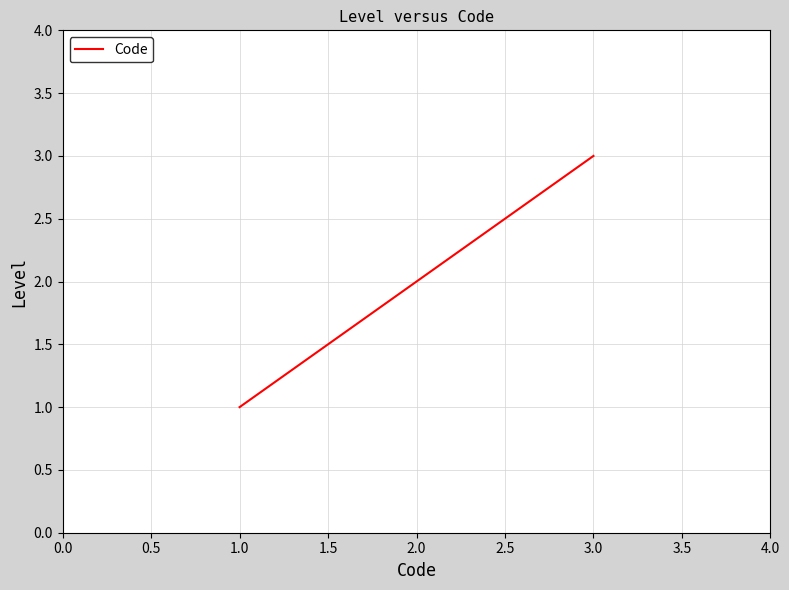

True or false: the data shows 3 at 3.0.

True